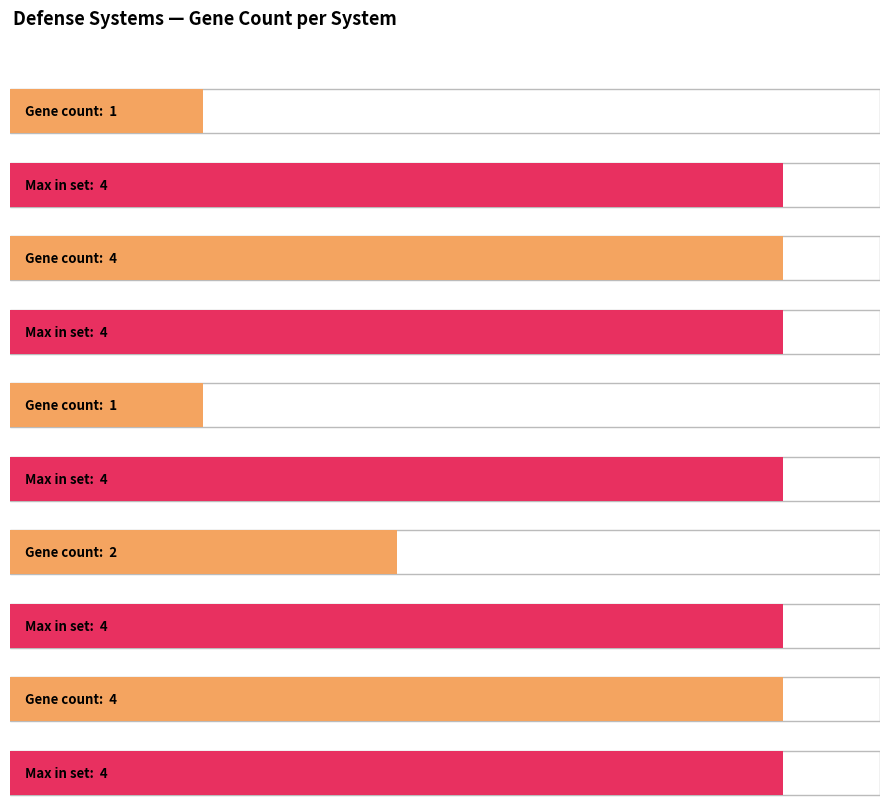

List the labels in order of value, largest first.

Zorya_TypeI_6, CBASS_III_3, RM_Type_II_4, Abi2_1, Retron_I_C_5